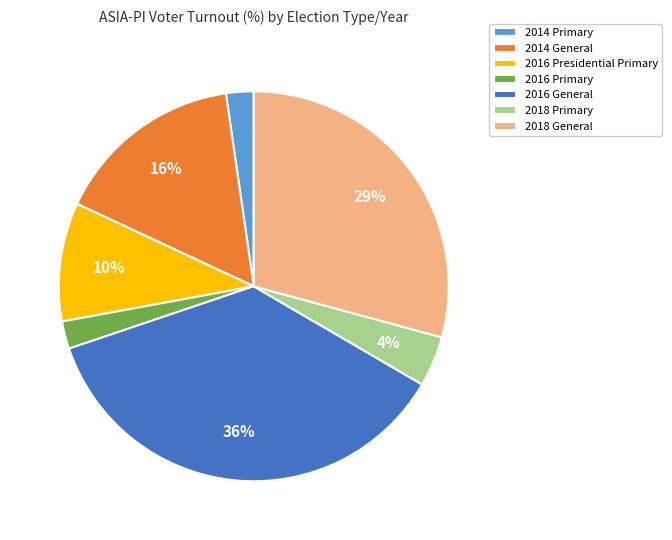

What is the ratio of the value at 2018 General to the value at 2016 General?

0.8